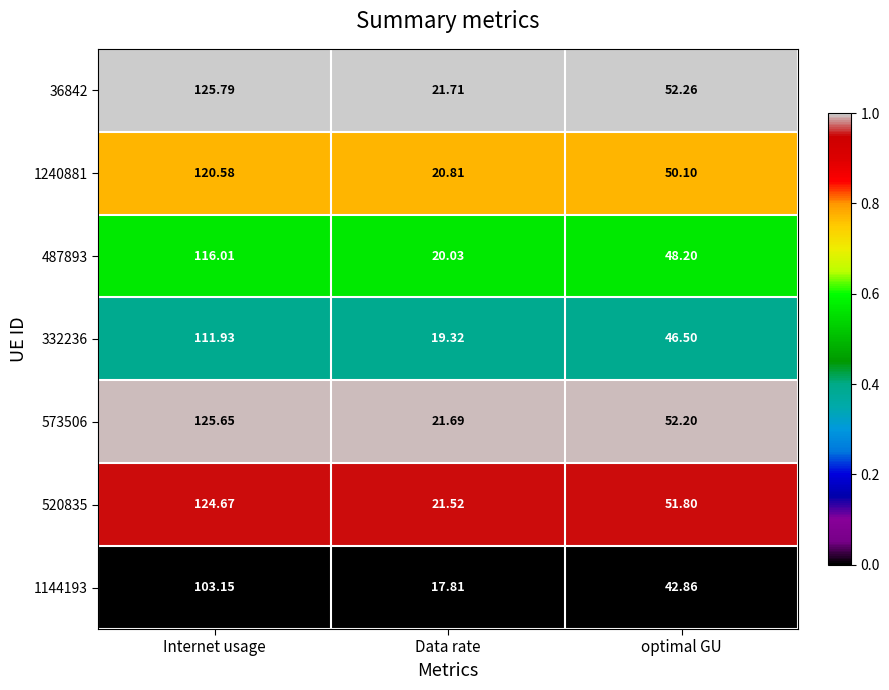

Which category has the highest value in the 520835 series?

Internet usage